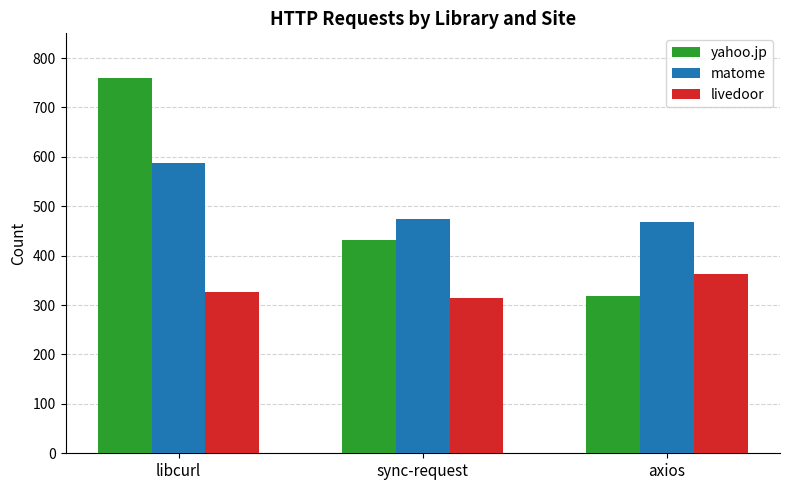

Rank the series at axios from lowest to highest value.

yahoo.jp, livedoor, matome